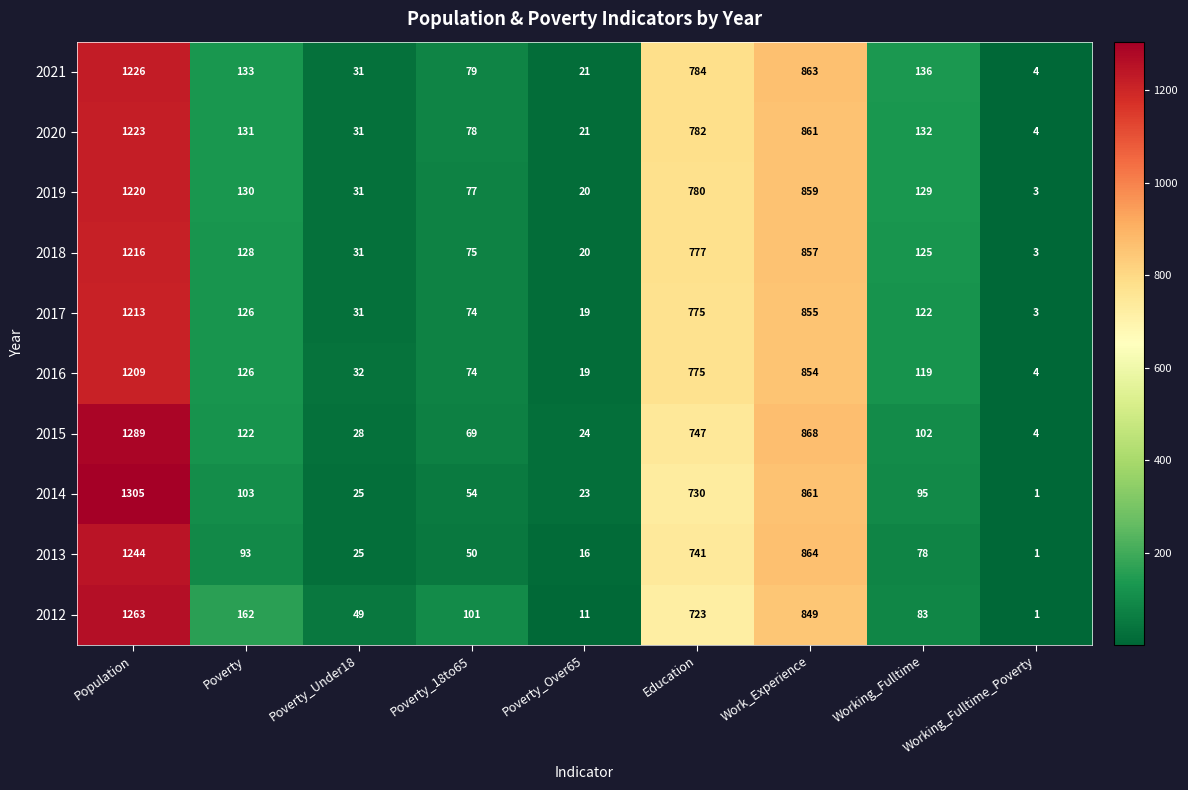

At how many categories does at least one series exceed 493?

3